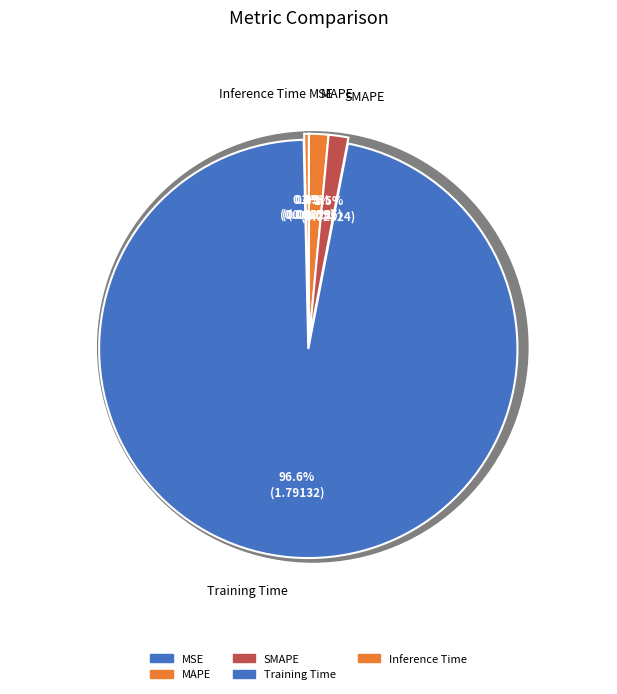

The Inference Time slice represents 11% of the pie. True or false?

False